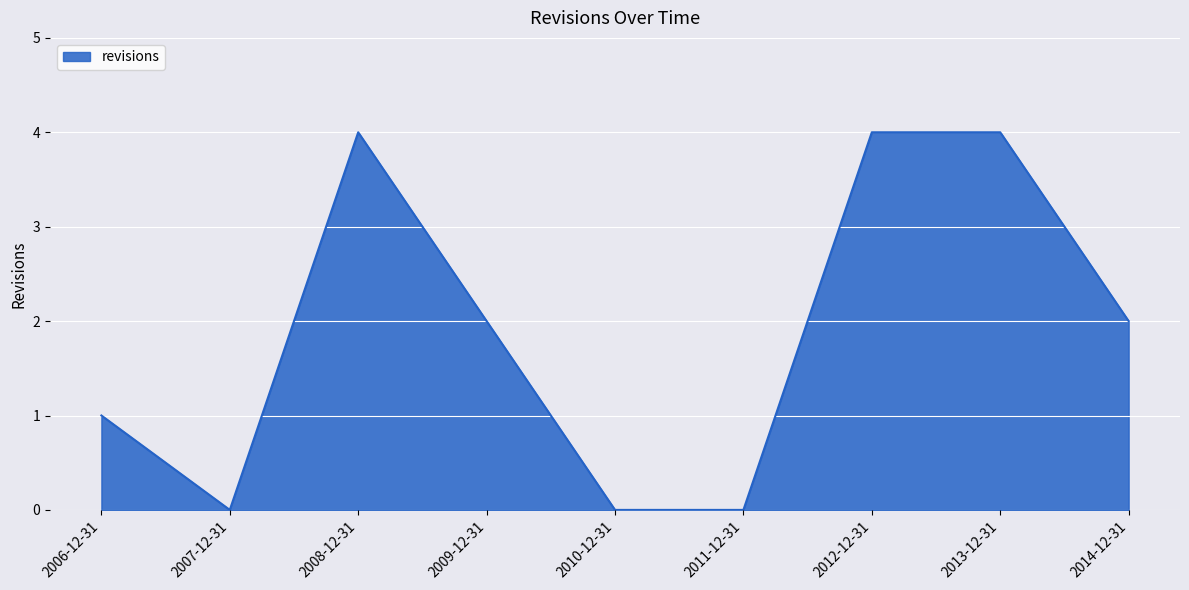

Between 2006-12-31 and 2008-12-31, which is larger?

2008-12-31